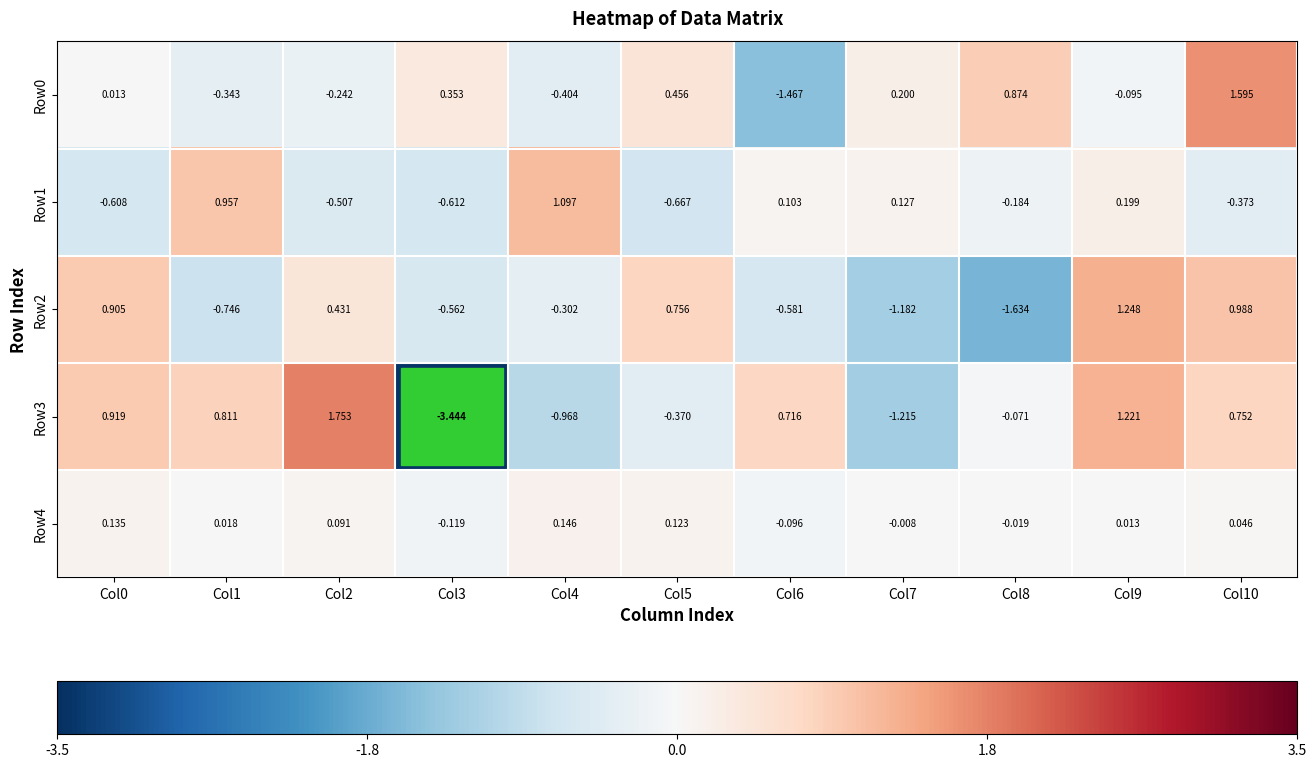

Is the value of Row0 at Col4 greater than the value of Row4 at Col8?

No